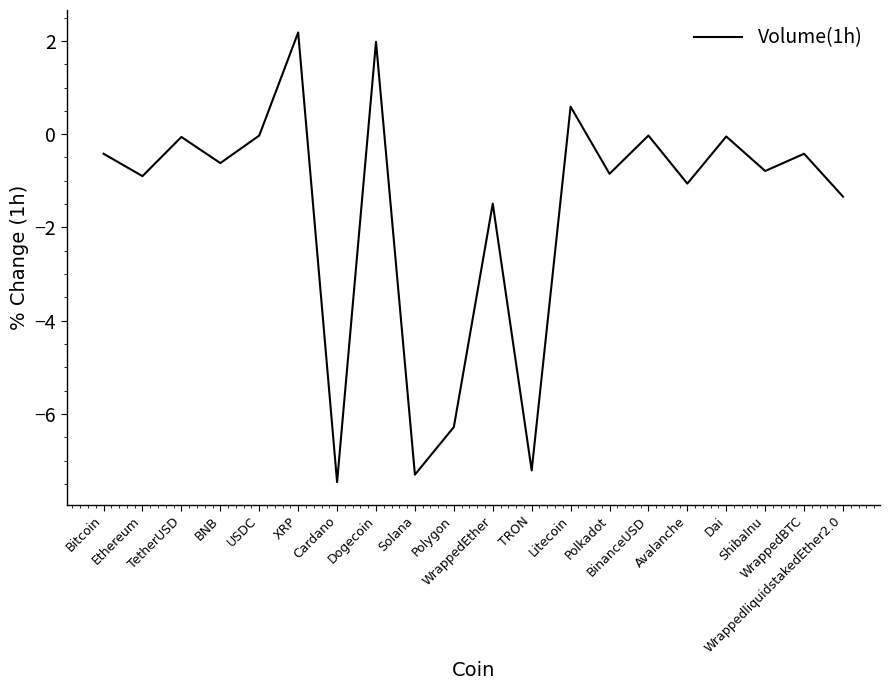

What is the difference between the maximum and minimum values?

9.6